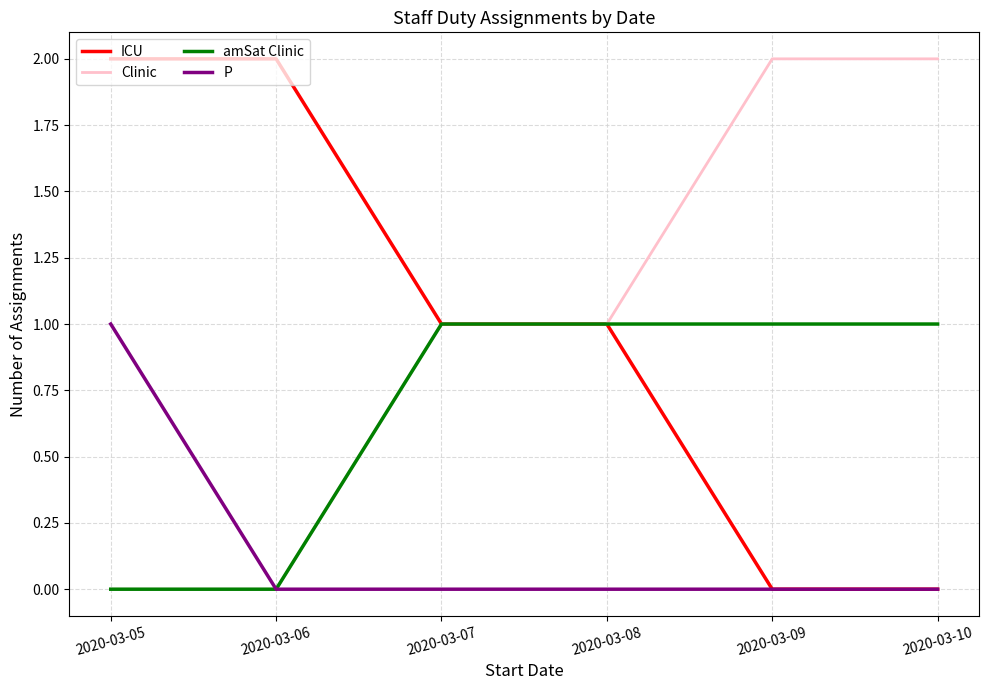

Reading left to right, transcribe all the data shown in this chart.

ICU: 2	2	1	1	0	0
Clinic: 0	0	1	1	2	2
amSat Clinic: 0	0	1	1	1	1
P: 1	0	0	0	0	0